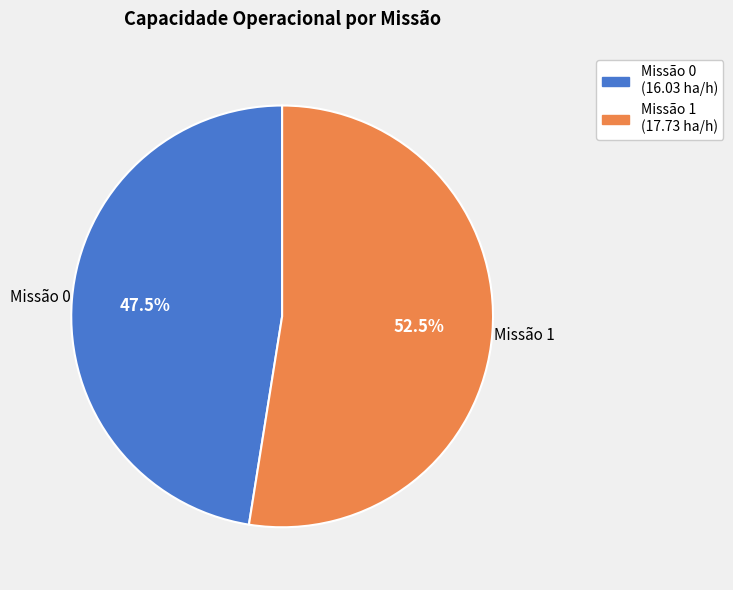

To the nearest percent, what is the difference between the largest and smallest slice percentages?

5%